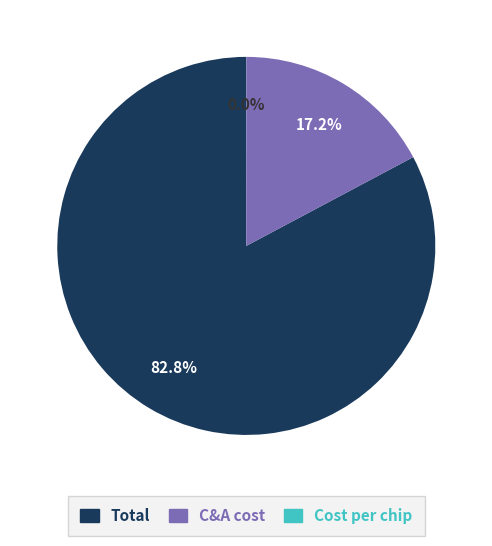

Which slice is the largest?

Total